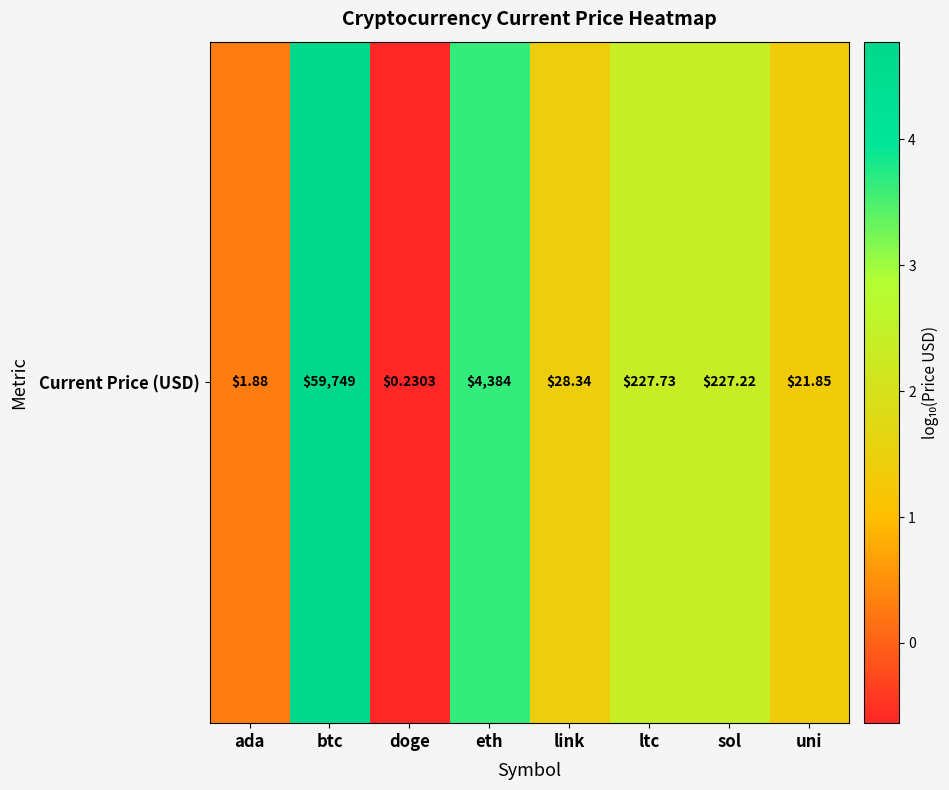

What is the smallest value displayed?

-0.6